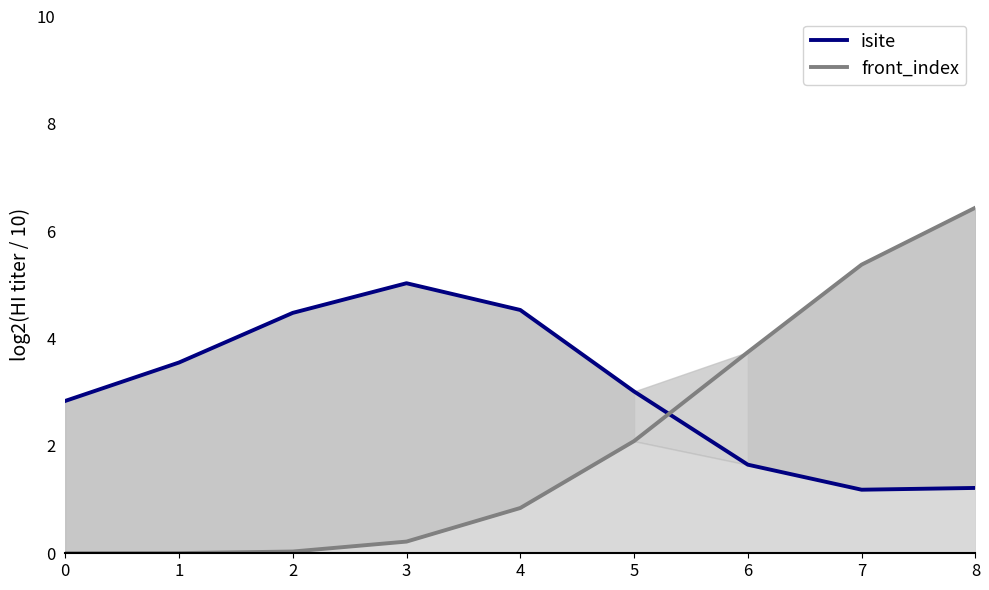

List the labels in order of front_index value, smallest first.

0, 1, 2, 3, 4, 5, 6, 7, 8